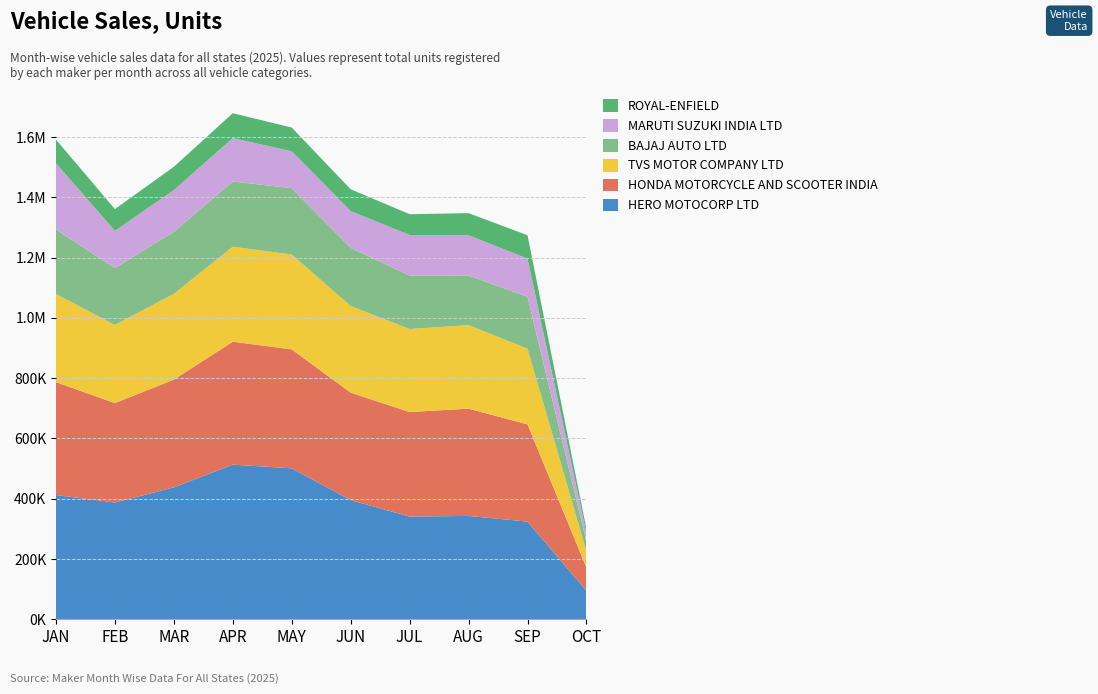

Reading left to right, what are all the values shown in this chart?

HERO MOTOCORP LTD: 411897	387141	437440	512867	500484	394987	340516	342622	323652	93846
HONDA MOTORCYCLE AND SCOOTER INDIA: 374583	329924	357618	407909	394838	356655	346923	355887	322784	76756
TVS MOTOR COMPANY LTD: 292601	259173	284598	315149	314718	287415	275414	277237	251094	53992
BAJAJ AUTO LTD: 213915	188868	205712	216448	220094	193025	177535	164697	172063	31728
MARUTI SUZUKI INDIA LTD: 219728	123685	138337	144126	122542	121954	134484	133609	126765	27604
ROYAL-ENFIELD: 78721	71952	77526	82549	78707	72474	69041	73238	77620	14814